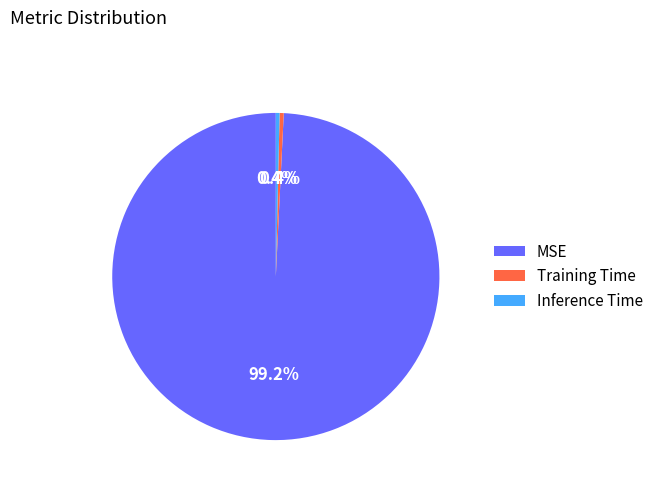

How many slices are in this pie chart?

3